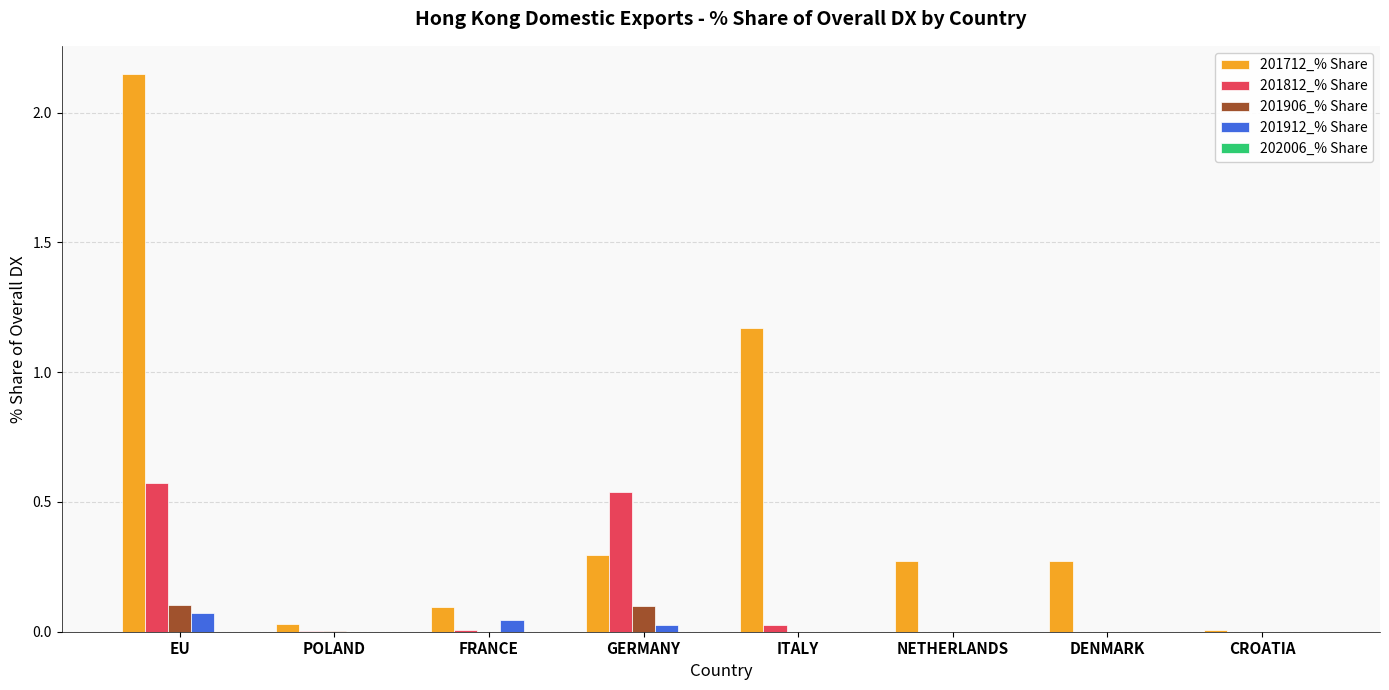

Which series has the largest total across all categories?

201712_% Share